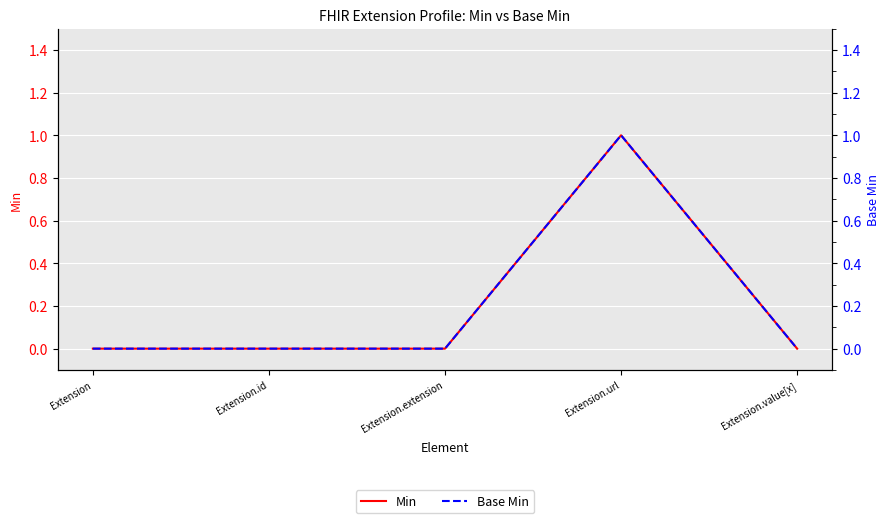

Count the Base Min values in the range 0 to 1.

5